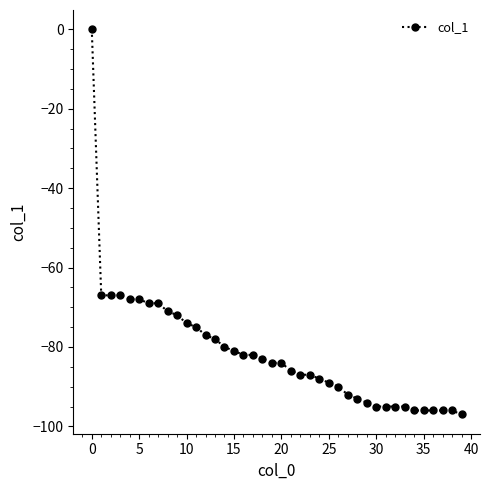

What is the difference between the second highest and second lowest values?

29